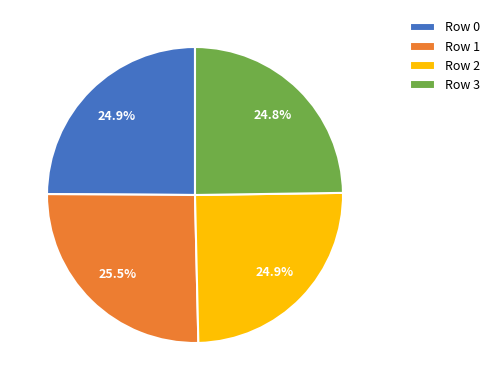

Which slice is the largest?

Row 1